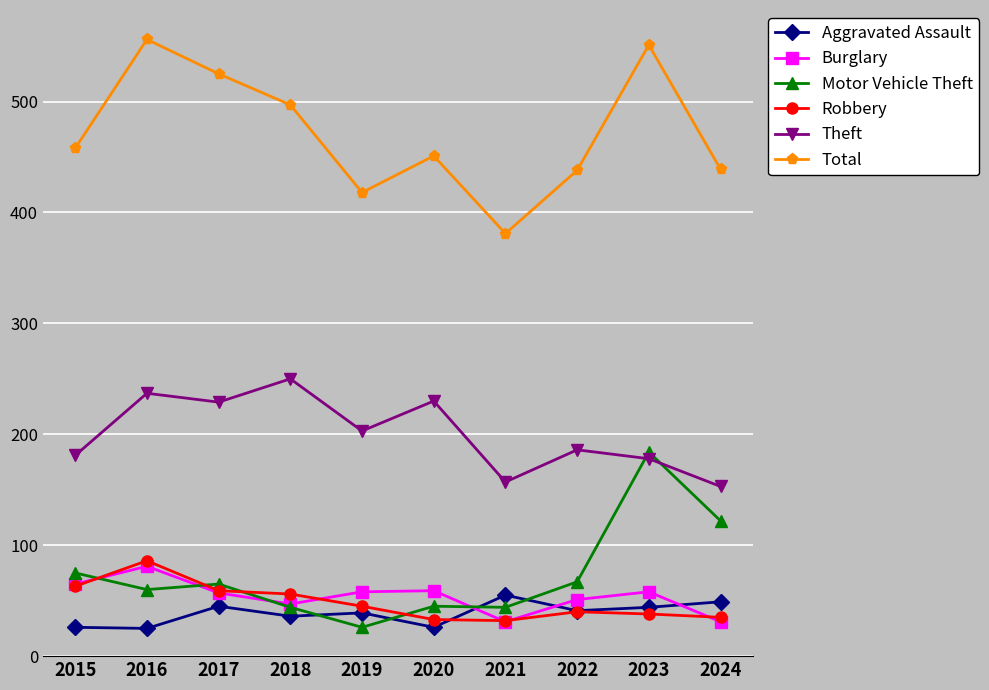

What is the maximum value for Robbery?

86